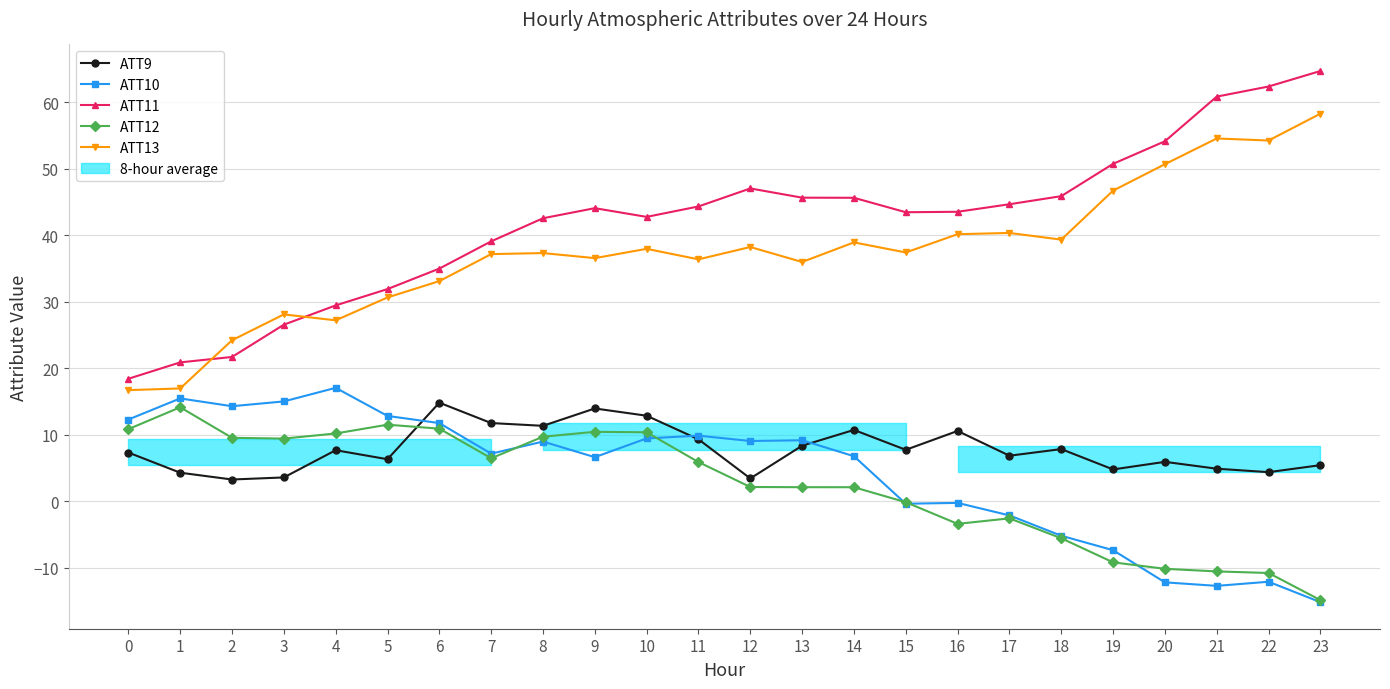

In ATT10, how many points are higher than both neighbors (excluding endpoints)?

7